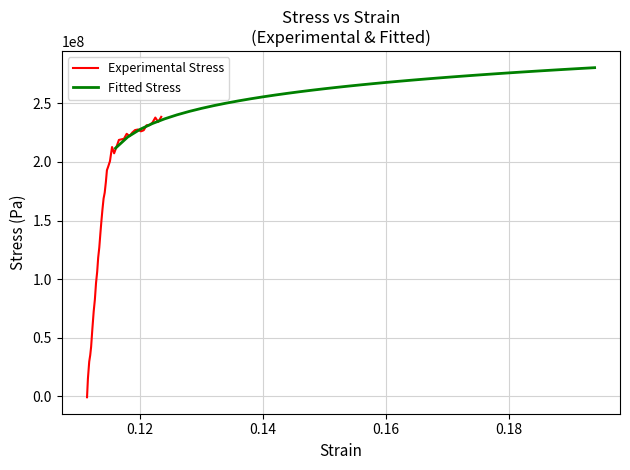

True or false: Fitted Stress has more than 0 interior local peaks.

False